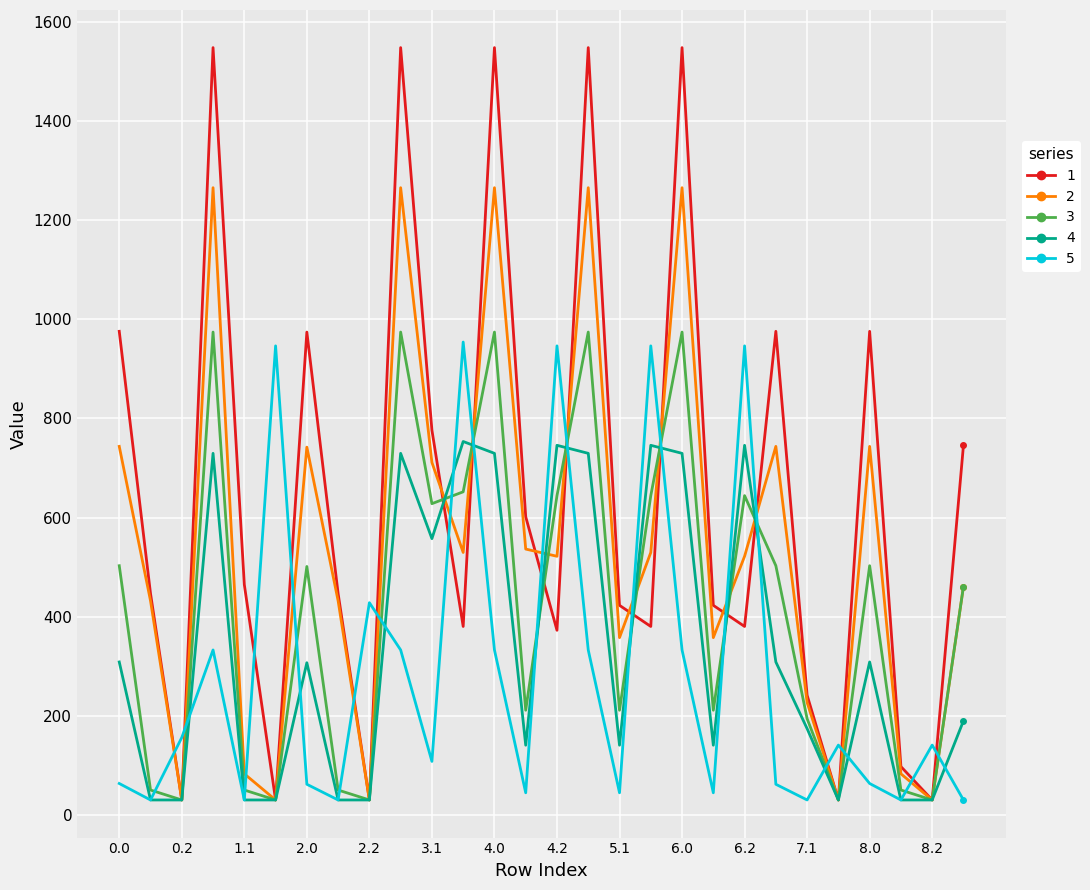

What is the maximum value for 3?

974.4